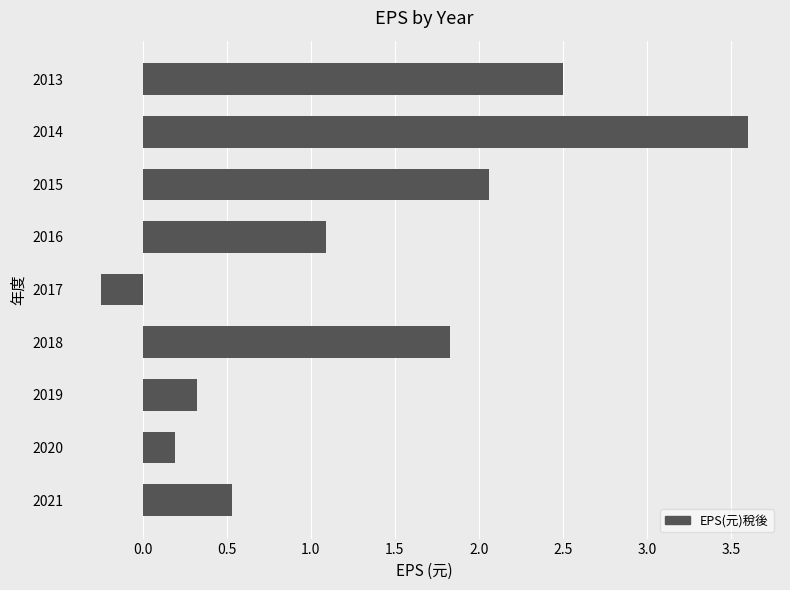

True or false: the data shows 0.9 at 2021.

False